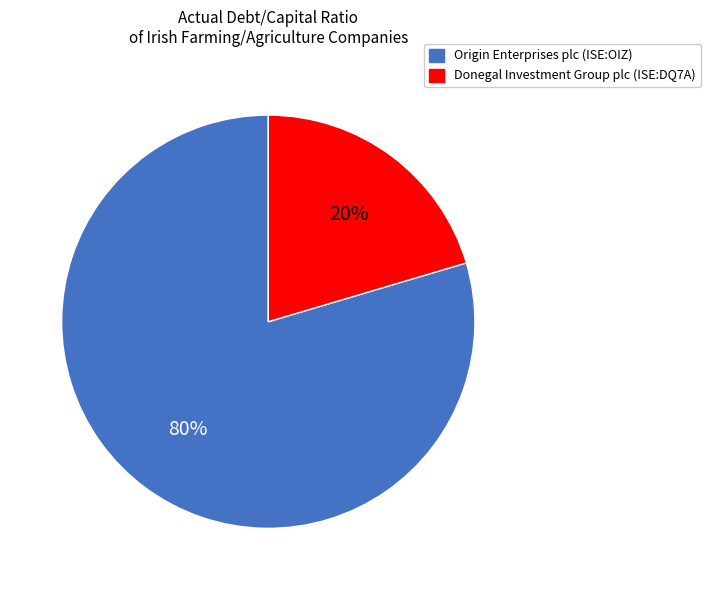

True or false: Origin Enterprises plc (ISE:OIZ) accounts for 80% of the total.

True